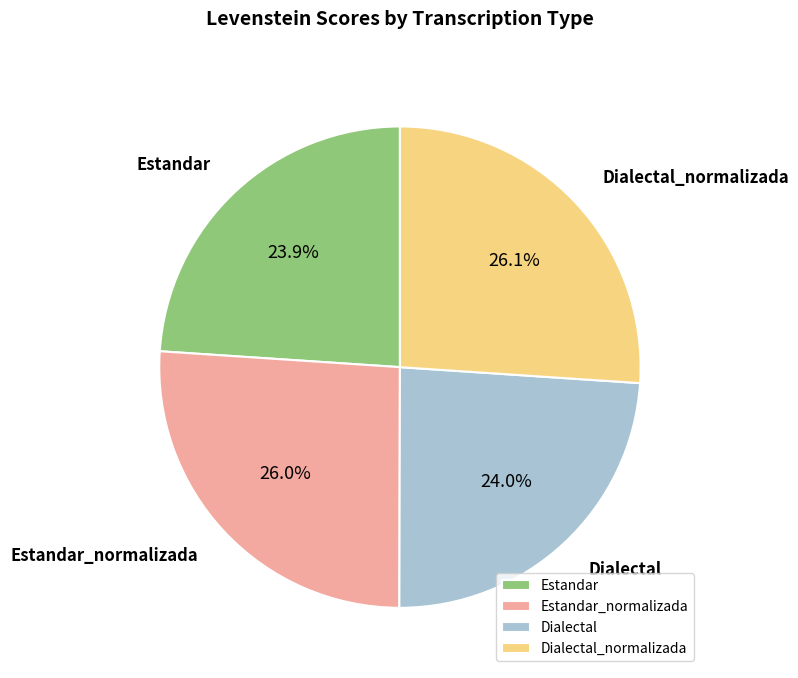

Count the number of slices in the pie.

4